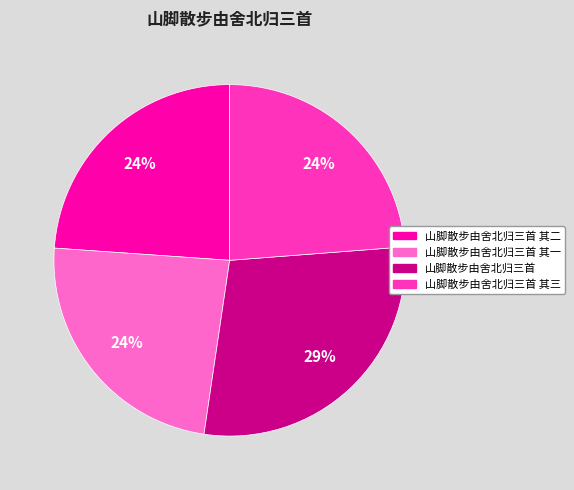

Is it true that 山脚散步由舍北归三首 is 19% of the pie?

False